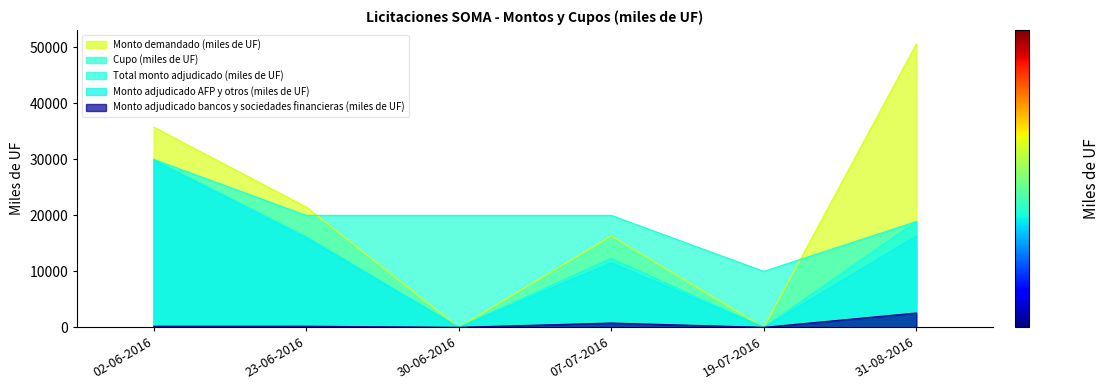

What is the label of the 3rd point from the left?

30-06-2016